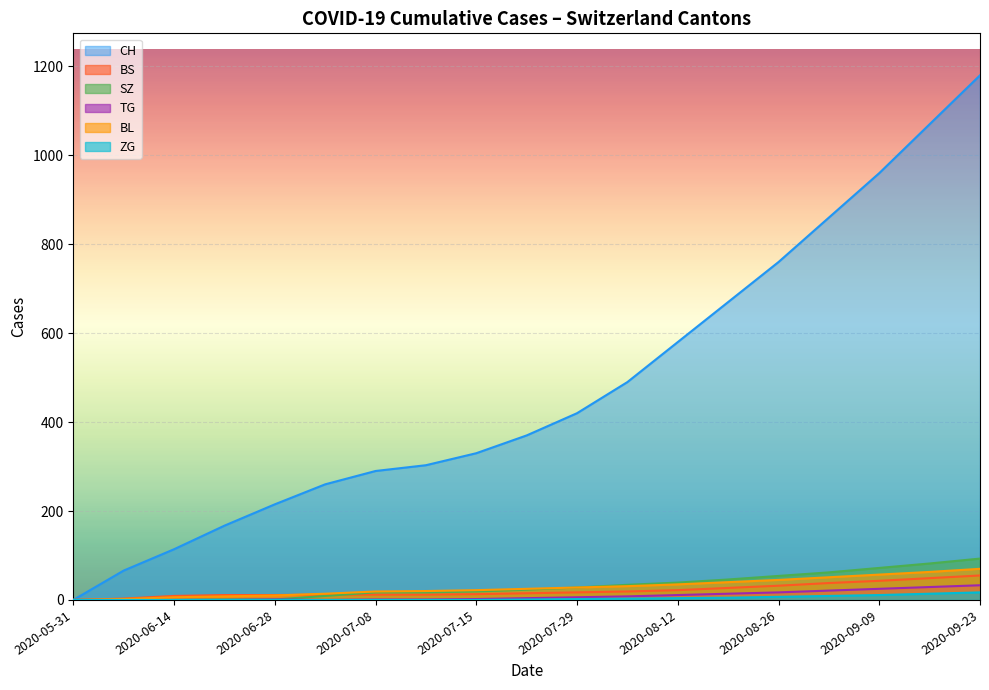

Which category has the highest value across all series?

2020-09-23